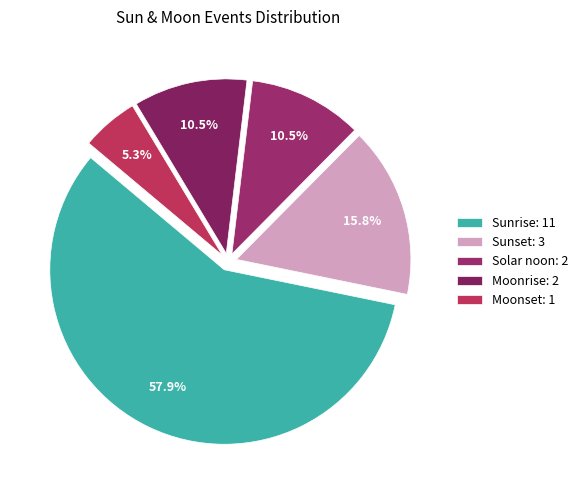

How many slices are in this pie chart?

5